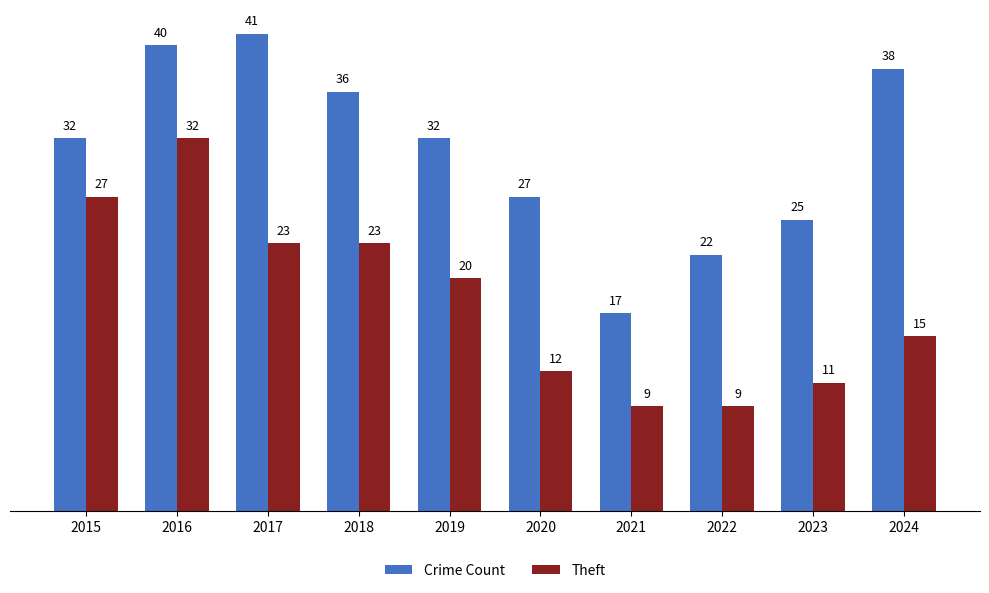

How many bars are there in each group?

2